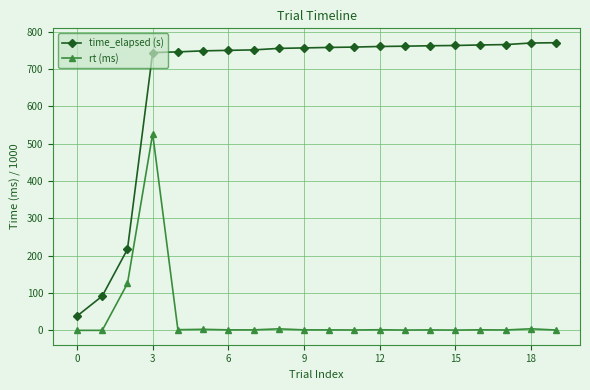

What is the sum of all time_elapsed (s) values?

13232.7